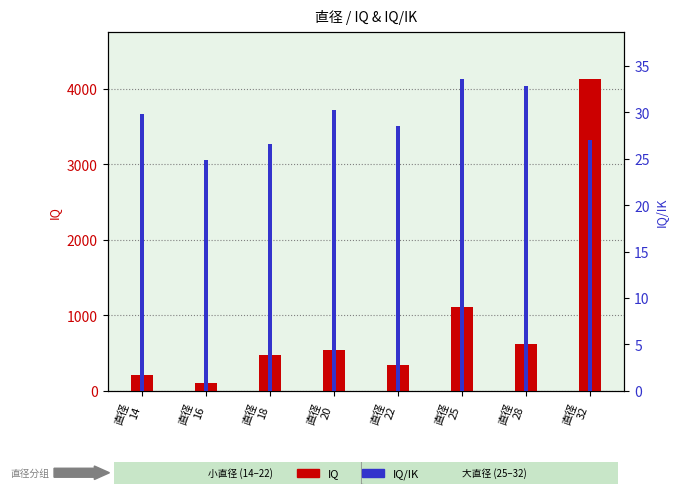

How many data points in IQ are above 543?

4